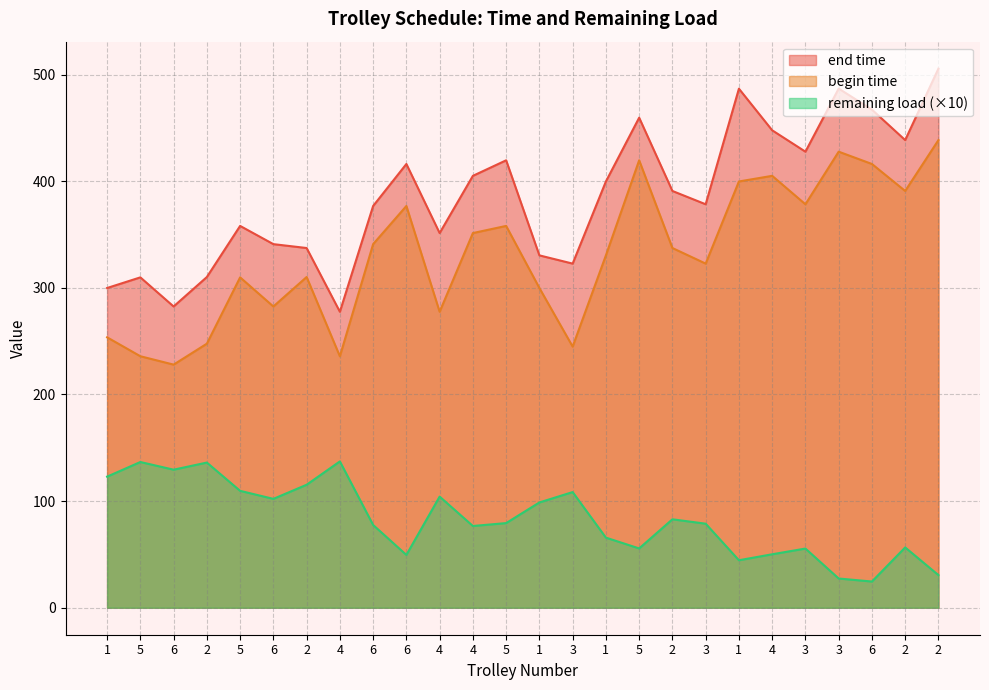

What are all the series names shown in the legend?

end time, begin time, remaining load (×10)